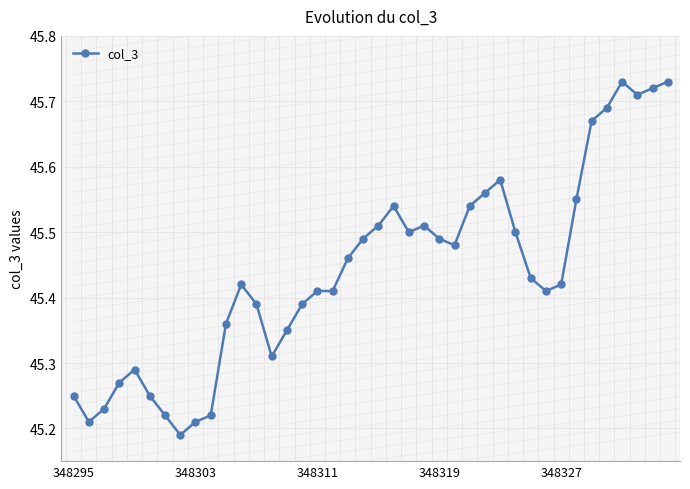

Which category has the highest value across all series?

36